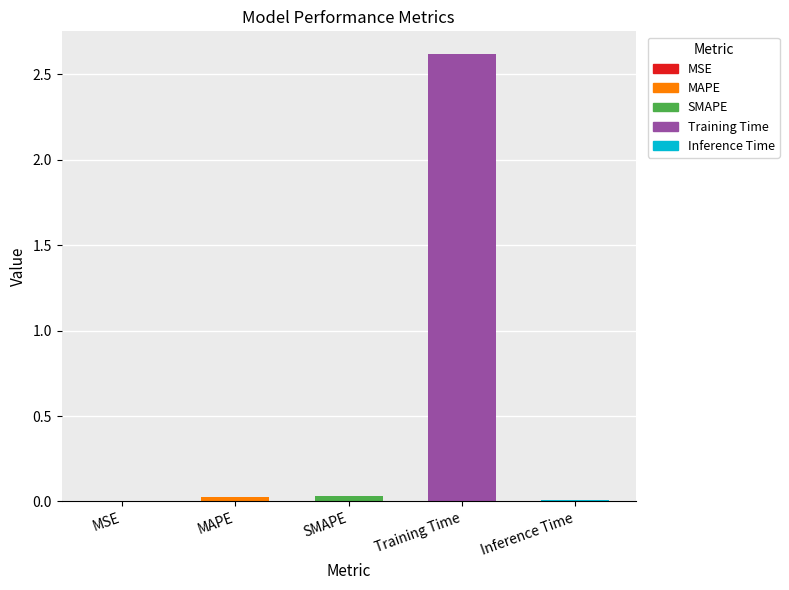

Reading right to left, transcribe all the data shown in this chart.

Inference Time=0.0	Training Time=2.6	SMAPE=0.0	MAPE=0.0	MSE=0.0